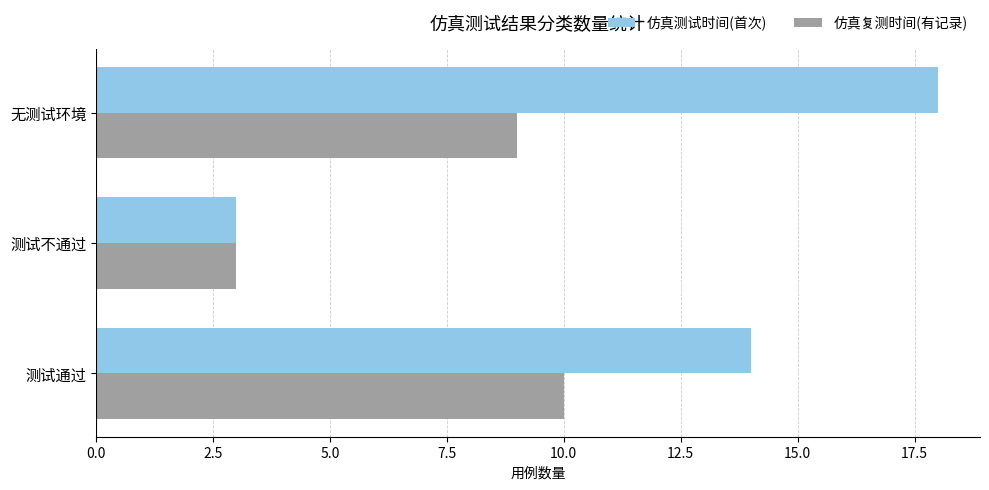

What is the lowest value of the 仿真复测时间(有记录) series?

3